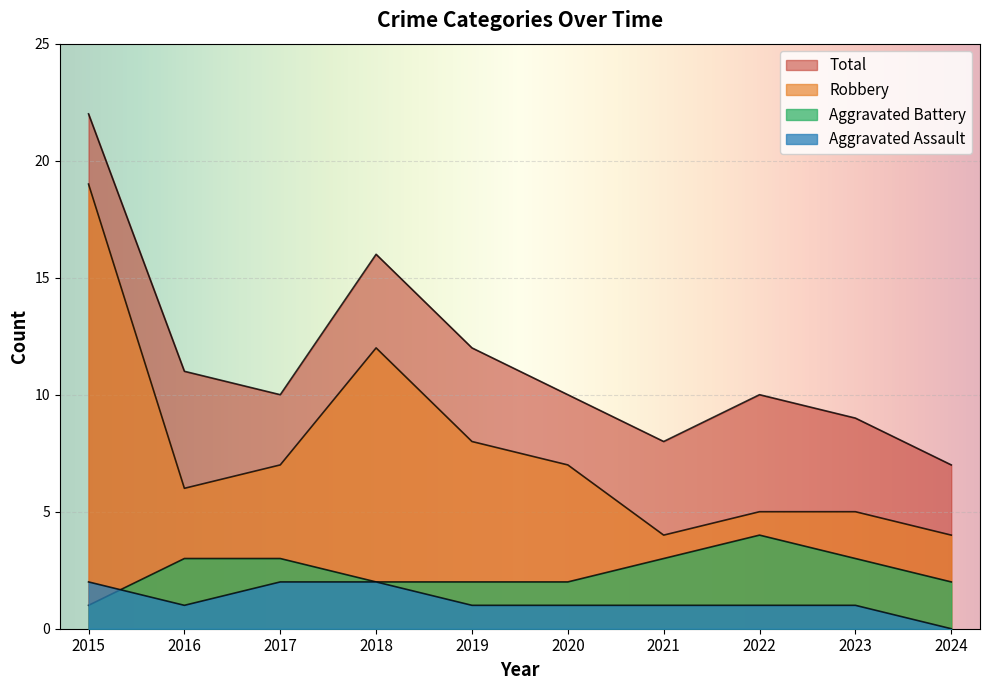

What is the approximate value of Aggravated Battery at 2020?

2